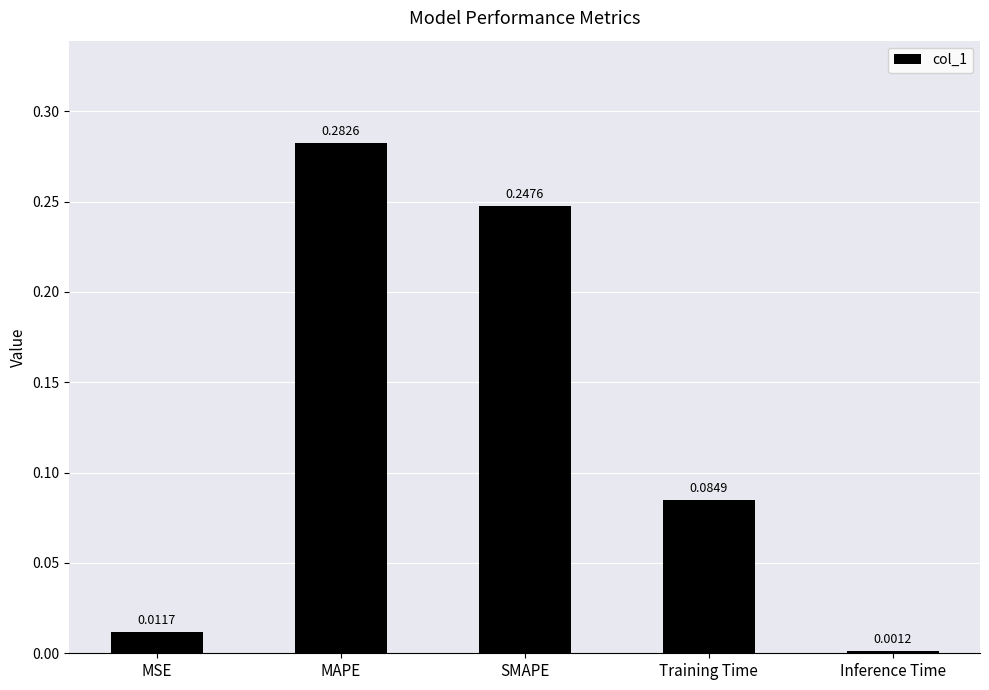

The chart shows a value of 0.4 at SMAPE. True or false?

False